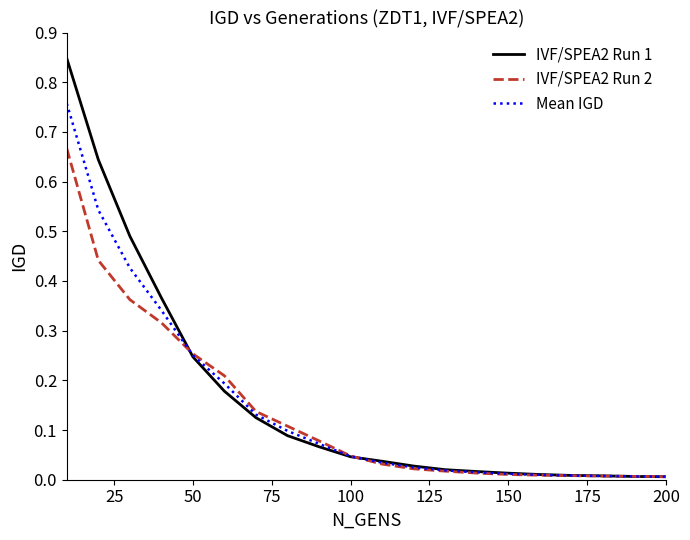

Does the chart display data point markers on the line(s)?

No